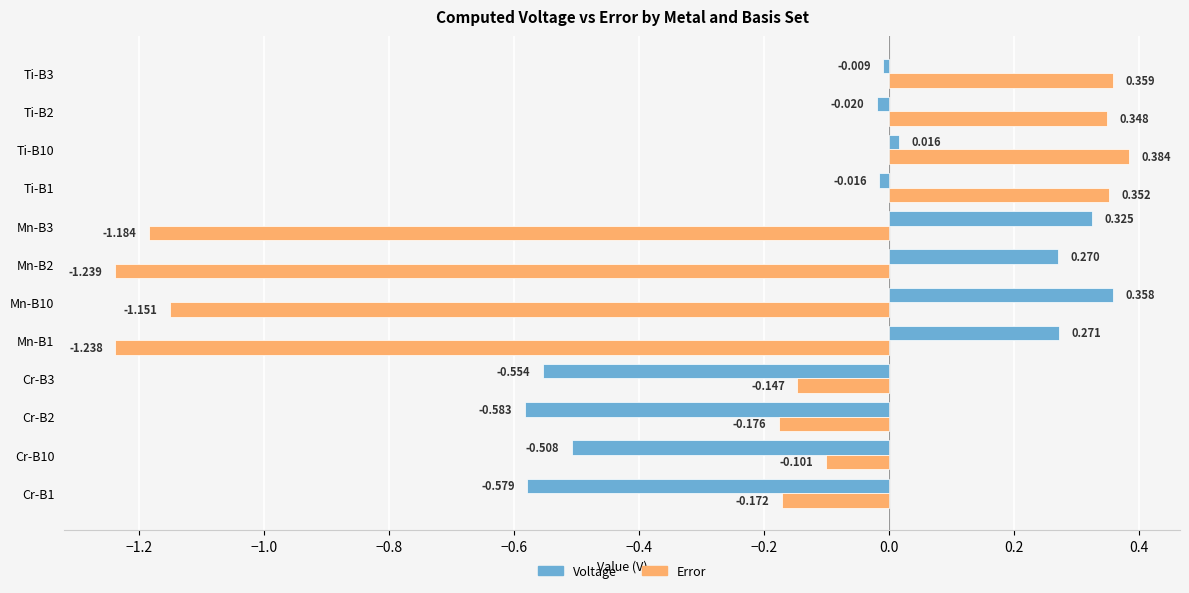

Rank the series by their average value, from highest to lowest.

Voltage, Error